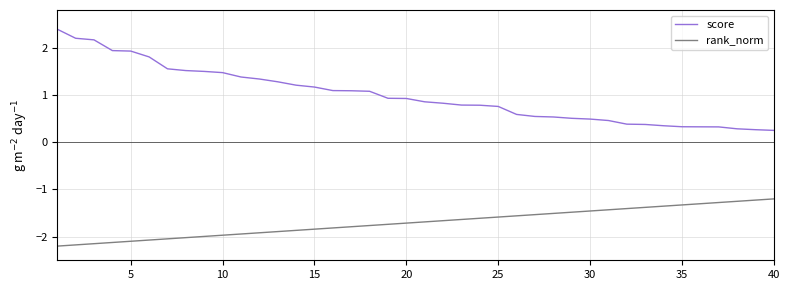

What is the difference between the maximum and minimum values in the rank_norm series?

1.0